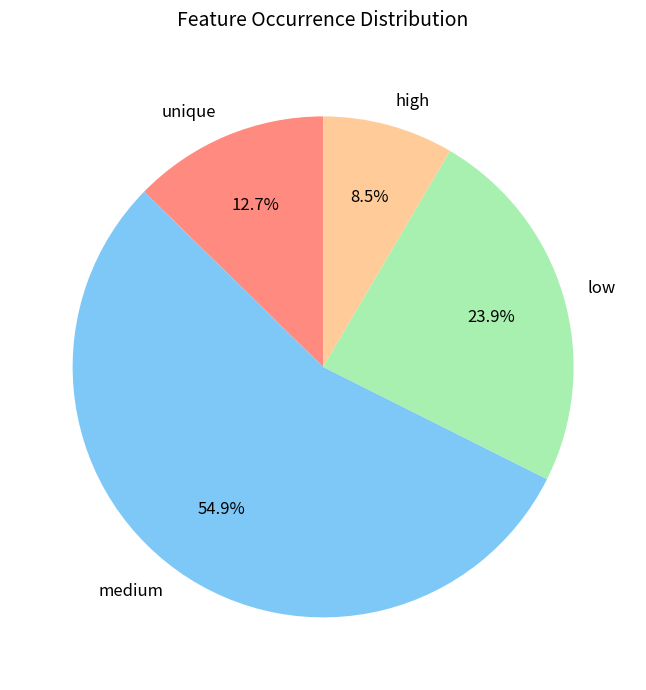

How many slices are in this pie chart?

4